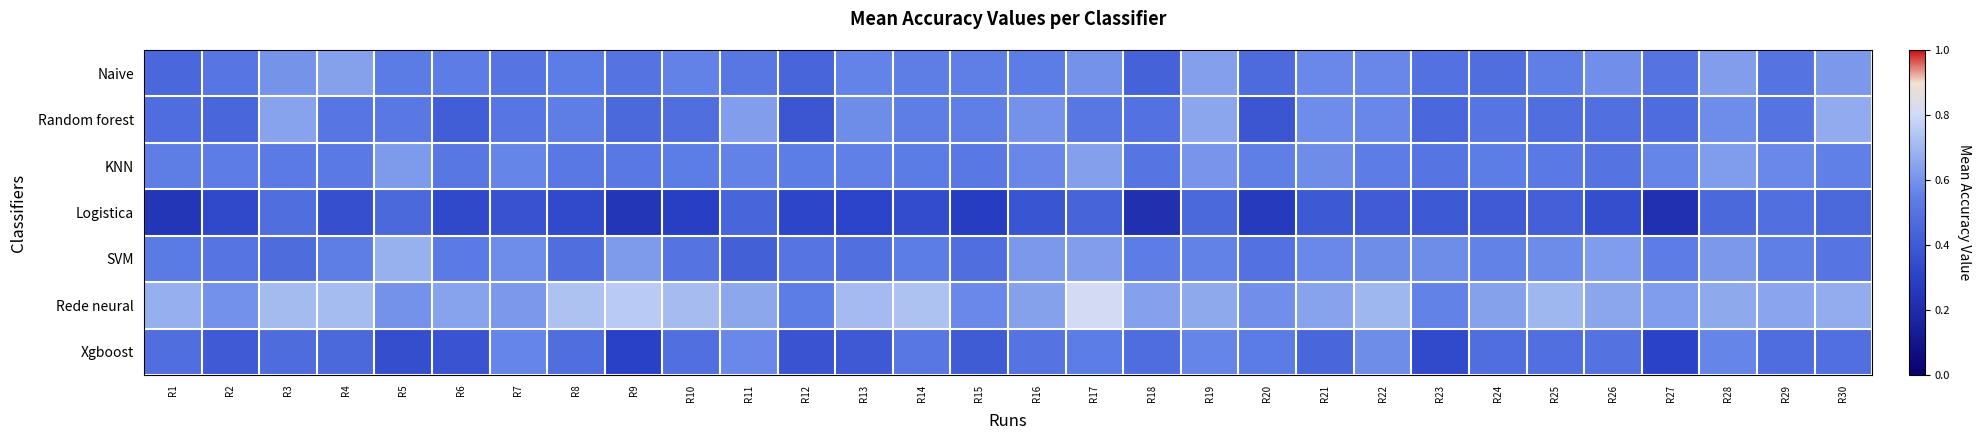

Rank the series at R19 from lowest to highest value.

Logistica, SVM, Xgboost, KNN, Naive, Random forest, Rede neural